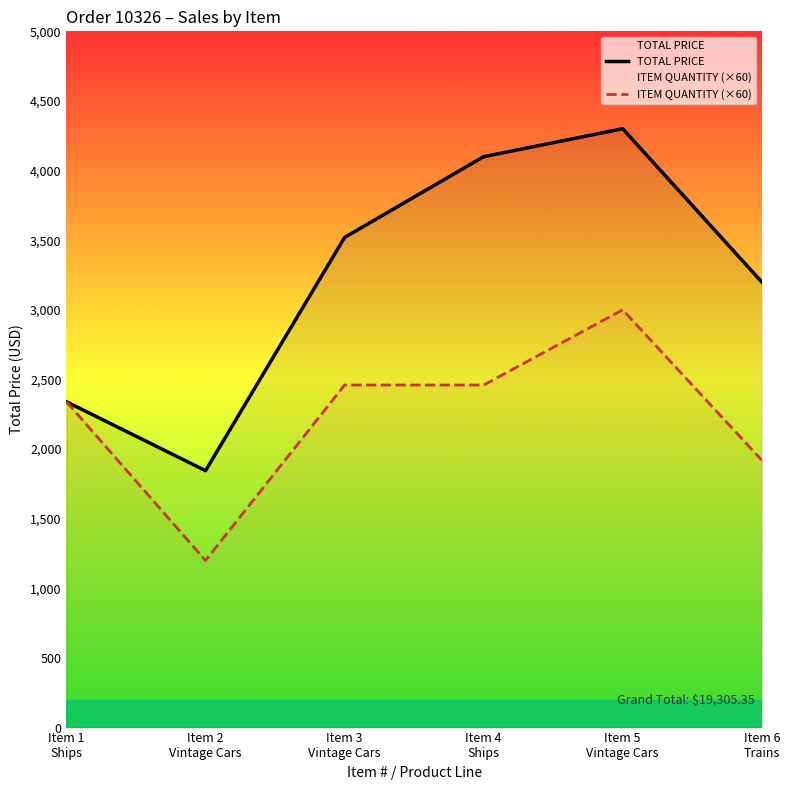

In TOTAL PRICE, how many points are higher than both neighbors (excluding endpoints)?

1